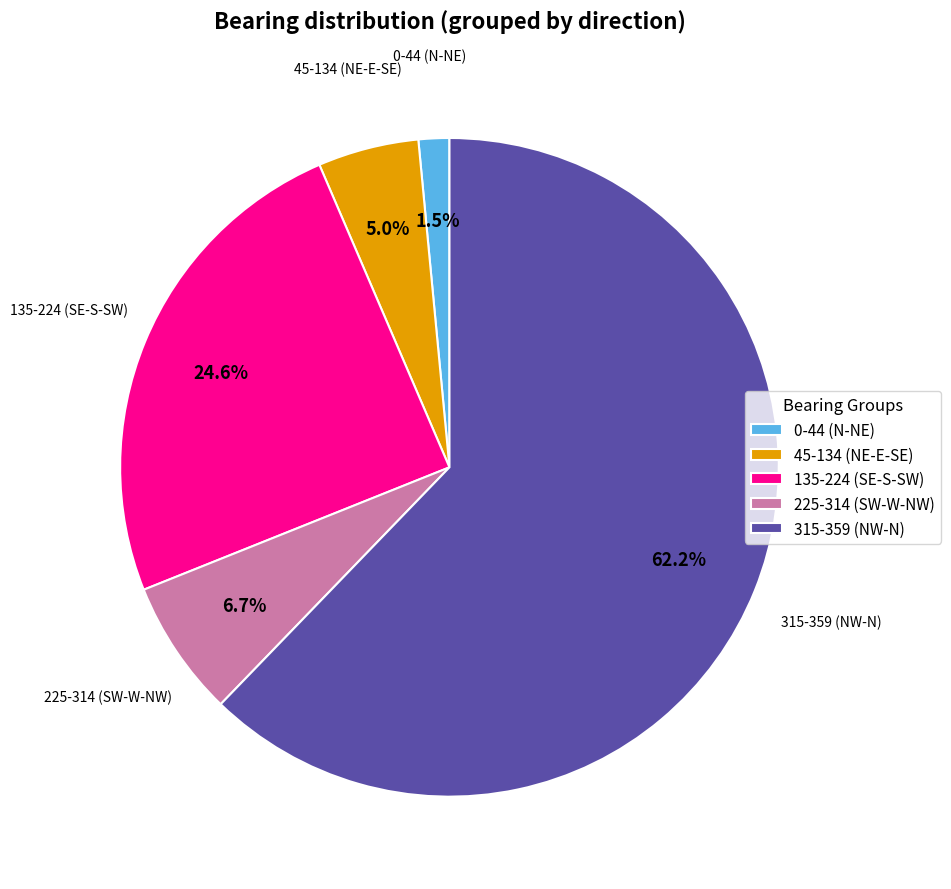

Approximately how many times larger is the value at 135-224 (SE-S-SW) compared to 315-359 (NW-N)?

0.4